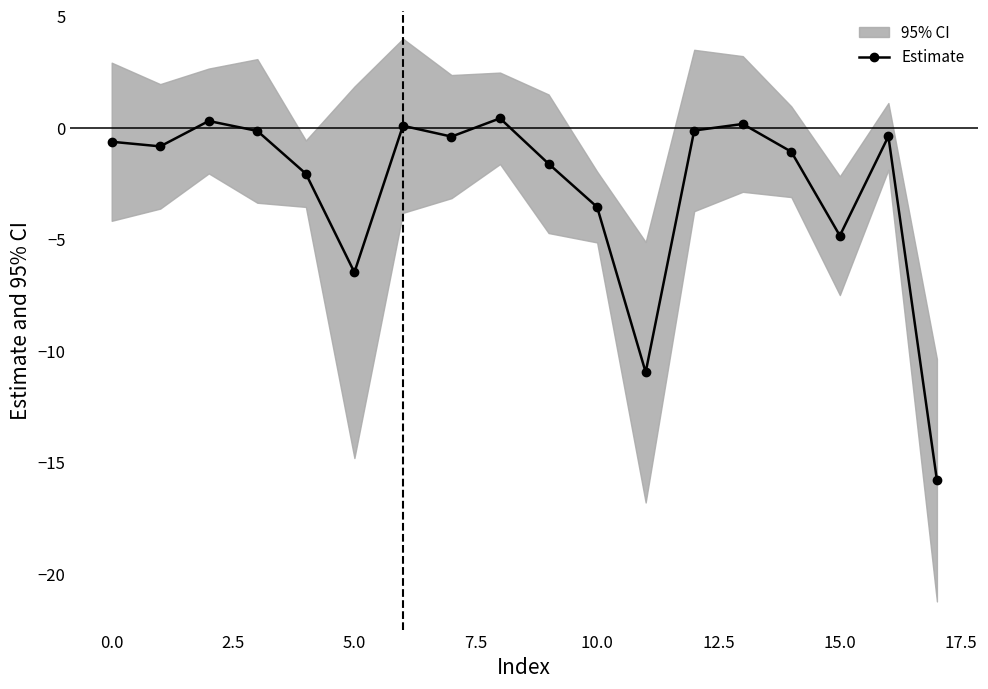

True or false: Estimate has more than 0 points higher than both neighbors.

True